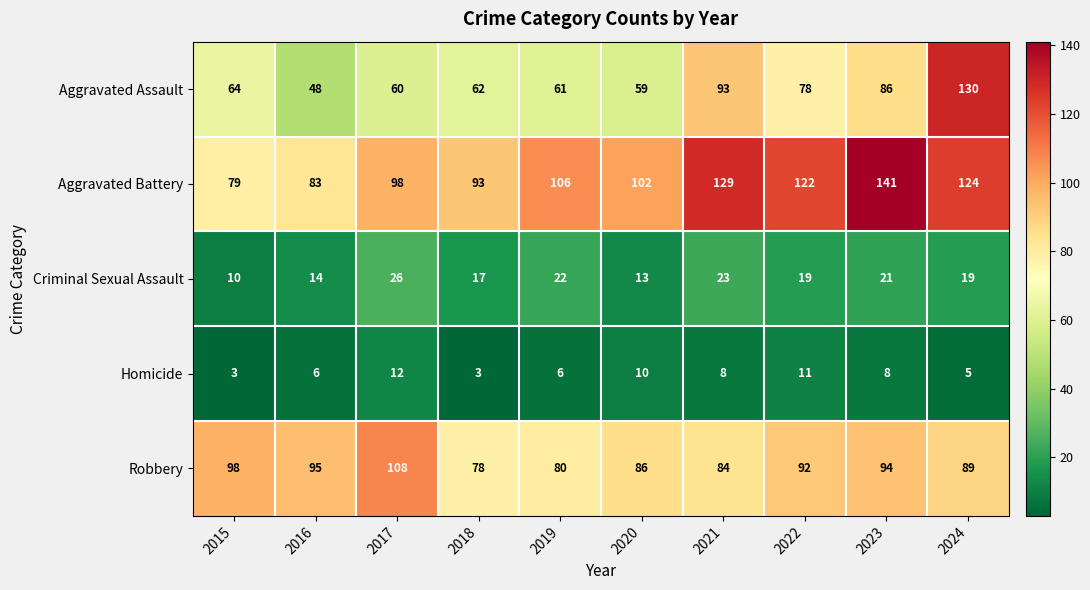

Which series has the largest range (max minus min)?

Aggravated Assault